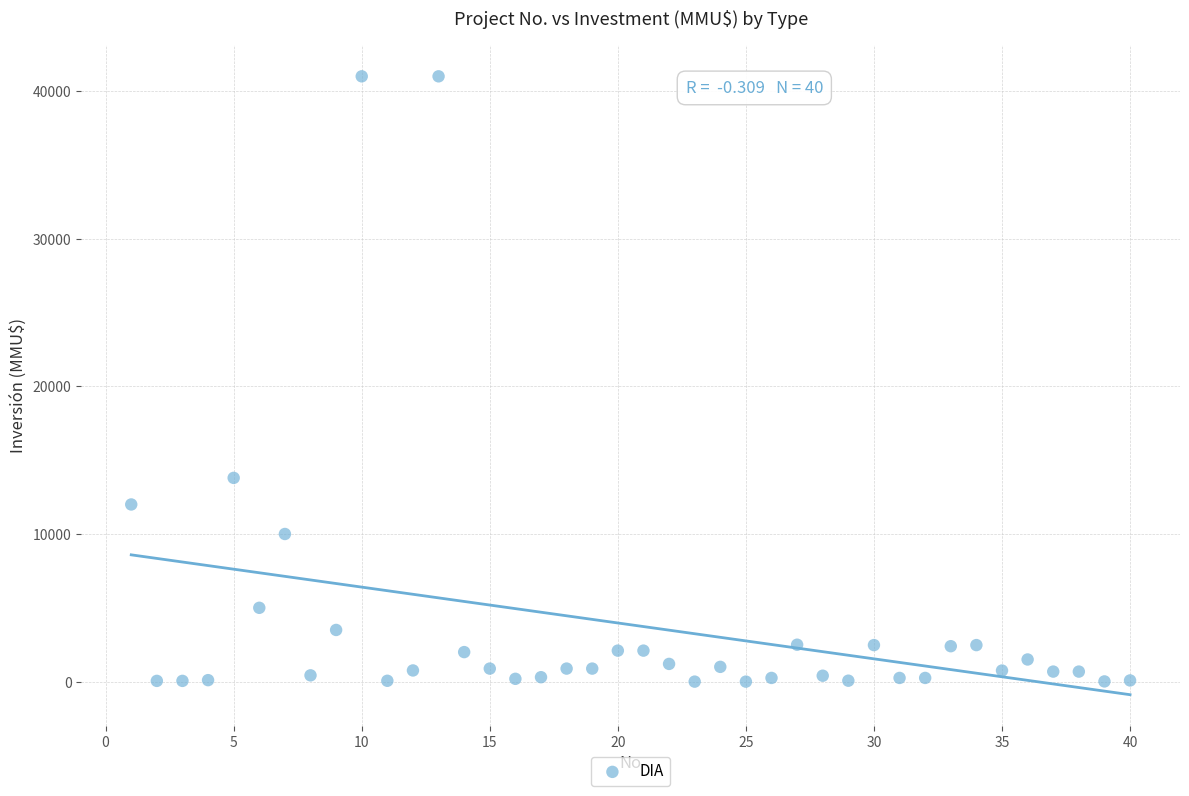

What is the range of X values (max minus min)?

39